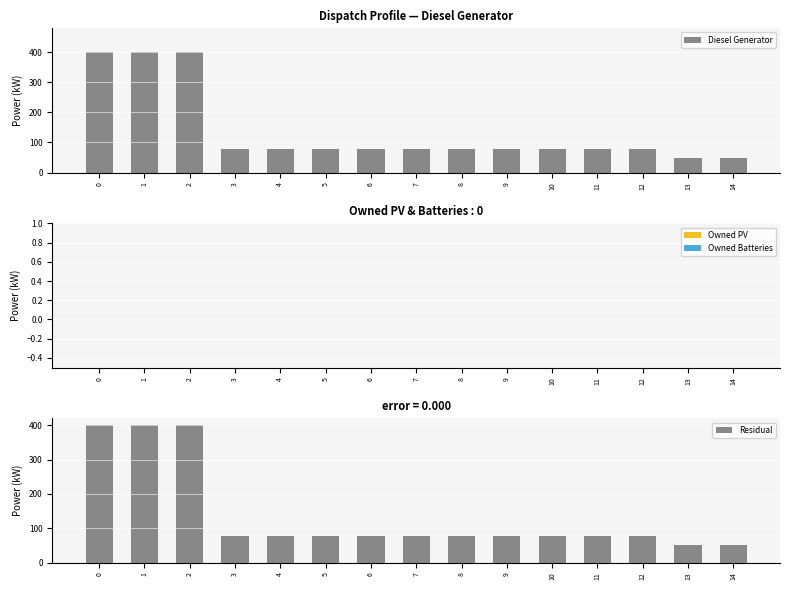

Which series has the widest spread of values?

Diesel Generator